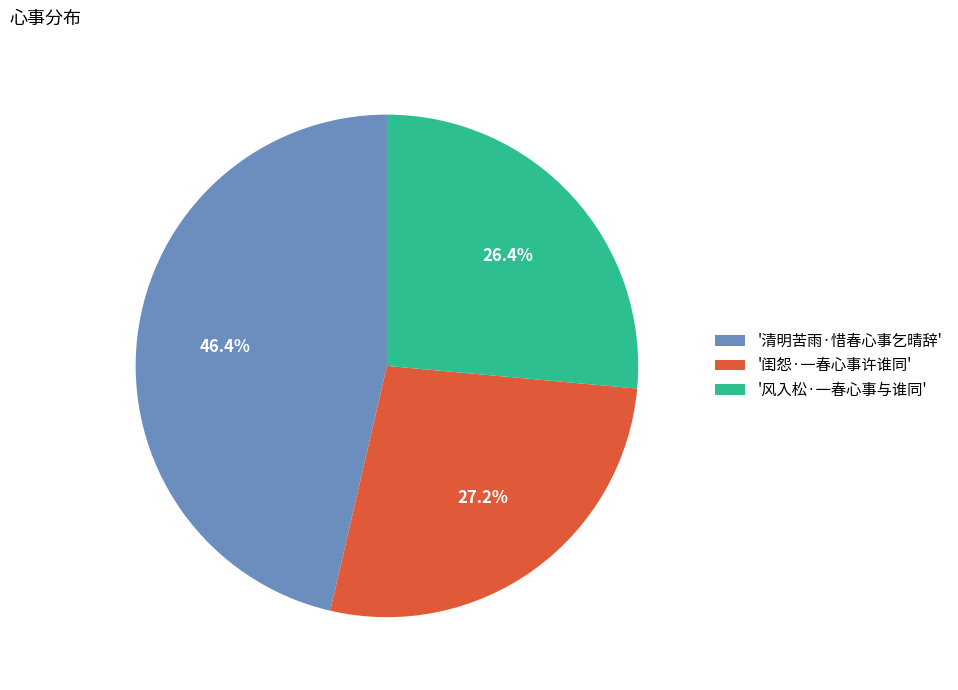

Which has a higher value, '闺怨·一春心事许谁同' or '风入松·一春心事与谁同'?

'闺怨·一春心事许谁同'